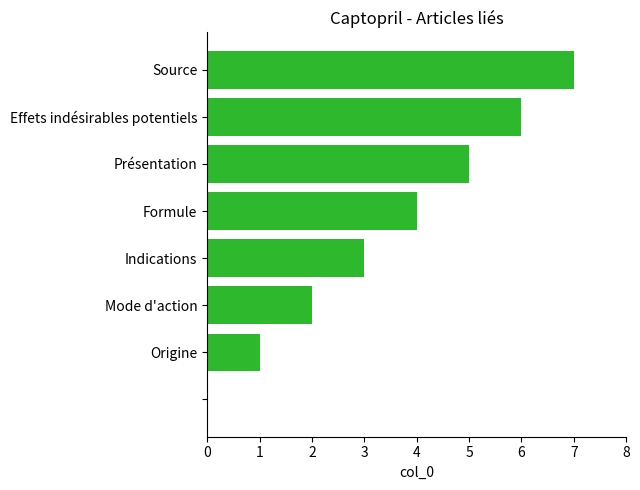

What is the greatest value displayed?

7